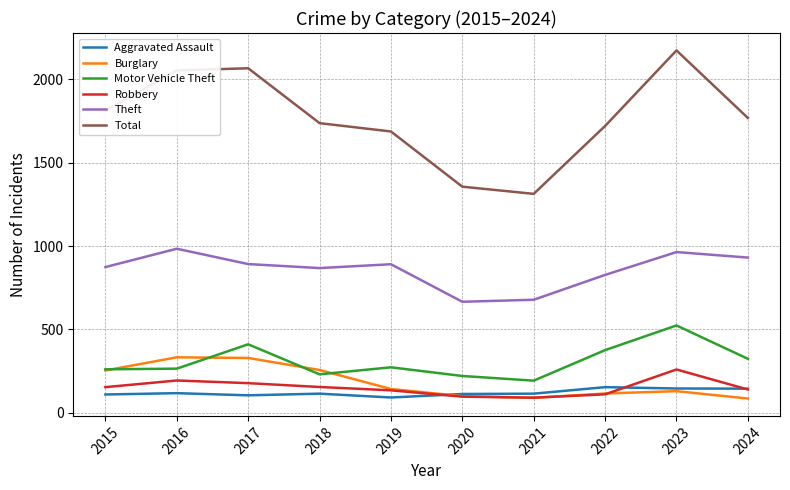

True or false: Total and Theft intersect in this chart.

False